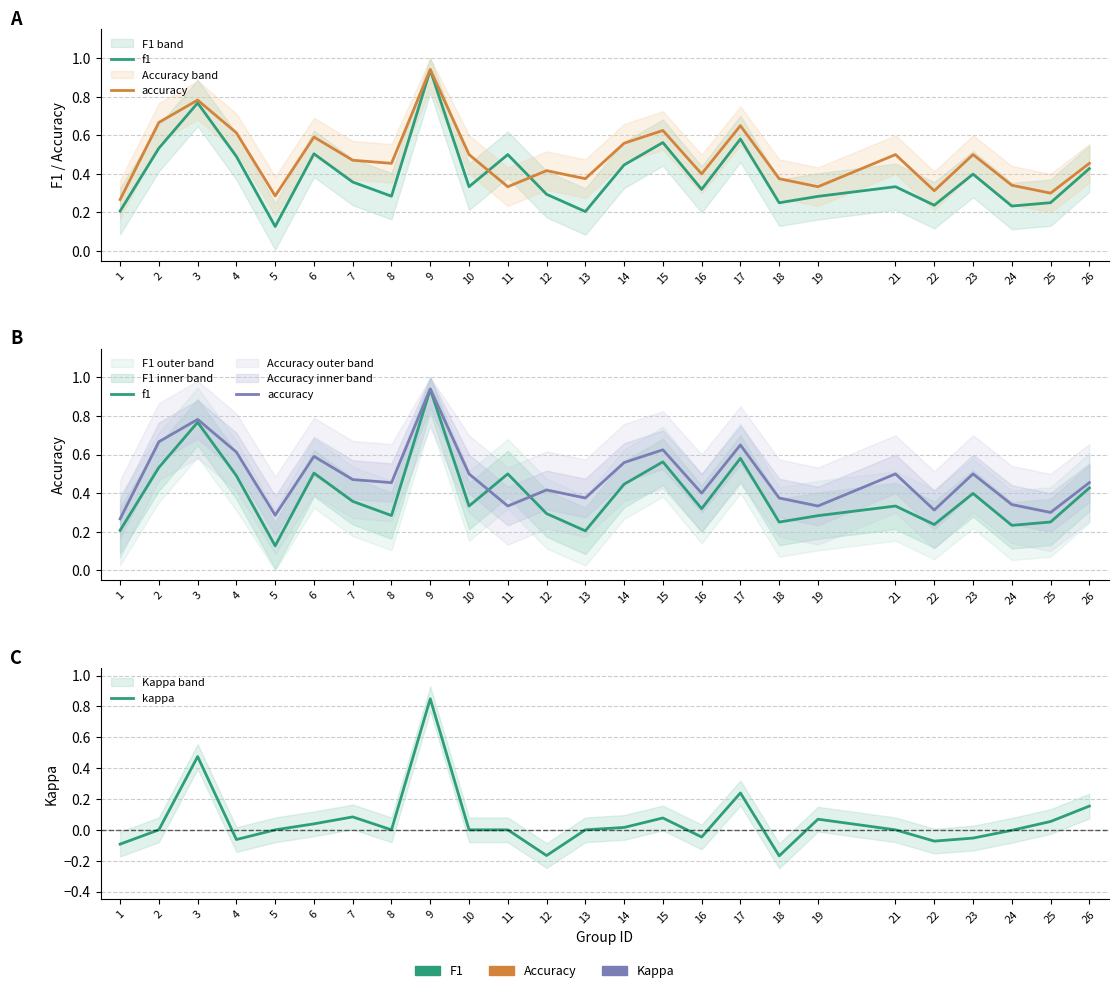

Reading left to right, what are all the values shown in this chart?

f1: 0.2	0.5	0.8	0.5	0.1	0.5	0.4	0.3	0.9	0.3	0.5	0.3	0.2	0.4	0.6	0.3	0.6	0.2	0.3	0.3	0.2	0.4	0.2	0.3	0.4
accuracy: 0.3	0.7	0.8	0.6	0.3	0.6	0.5	0.5	0.9	0.5	0.3	0.4	0.4	0.6	0.6	0.4	0.7	0.4	0.3	0.5	0.3	0.5	0.3	0.3	0.5
kappa: -0.1	0.0	0.5	-0.1	0.0	0.0	0.1	0.0	0.8	0.0	0.0	-0.2	0.0	0.0	0.1	-0.0	0.2	-0.2	0.1	0.0	-0.1	-0.1	-0.0	0.1	0.2